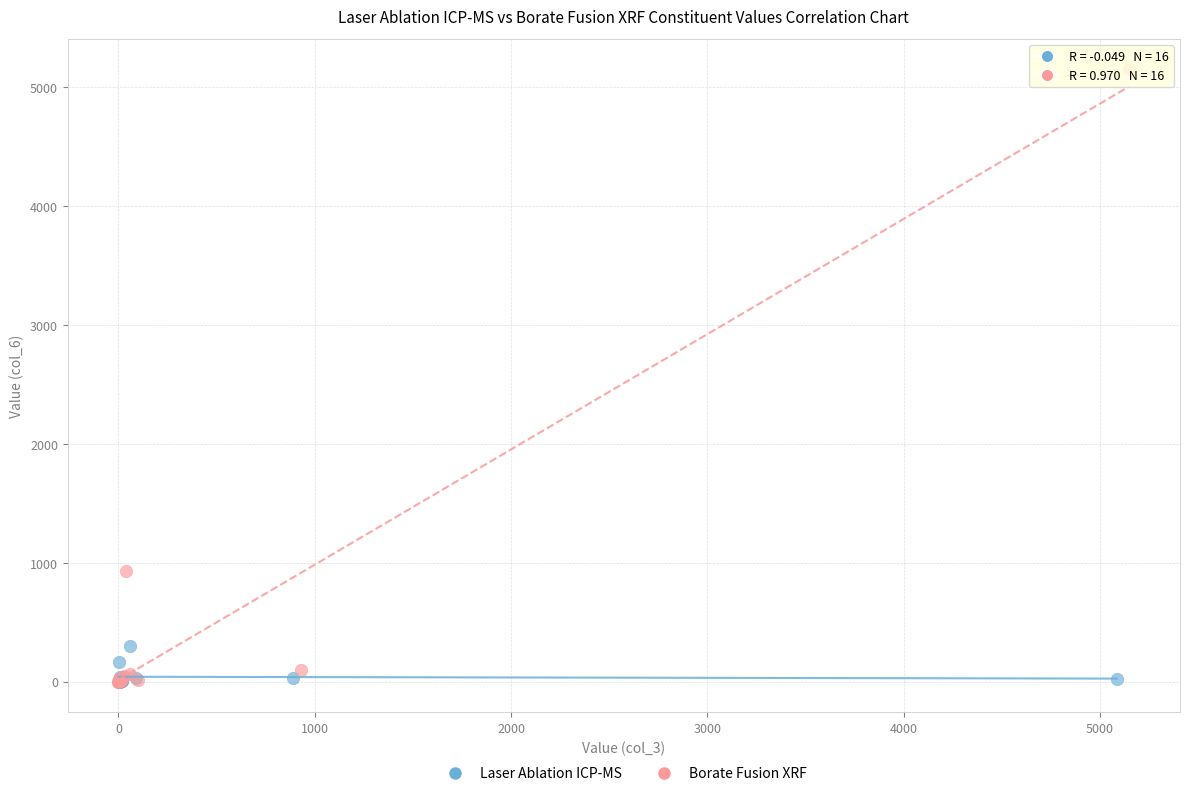

Which series contains the highest Y value?

Borate Fusion XRF